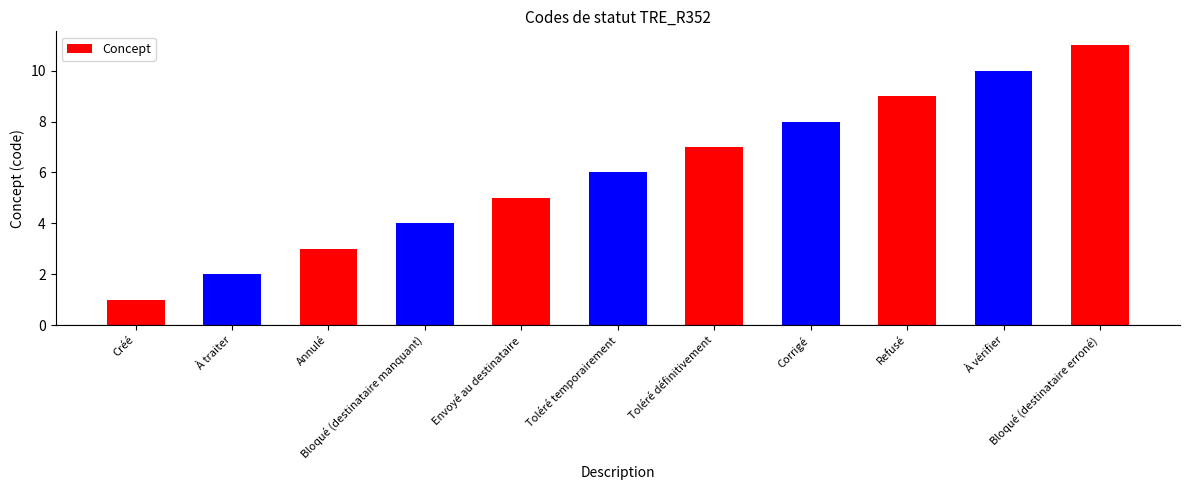

Rank the categories by value from highest to lowest.

Bloqué (destinataire erroné), À vérifier, Refusé, Corrigé, Toléré définitivement, Toléré temporairement, Envoyé au destinataire, Bloqué (destinataire manquant), Annulé, À traiter, Créé